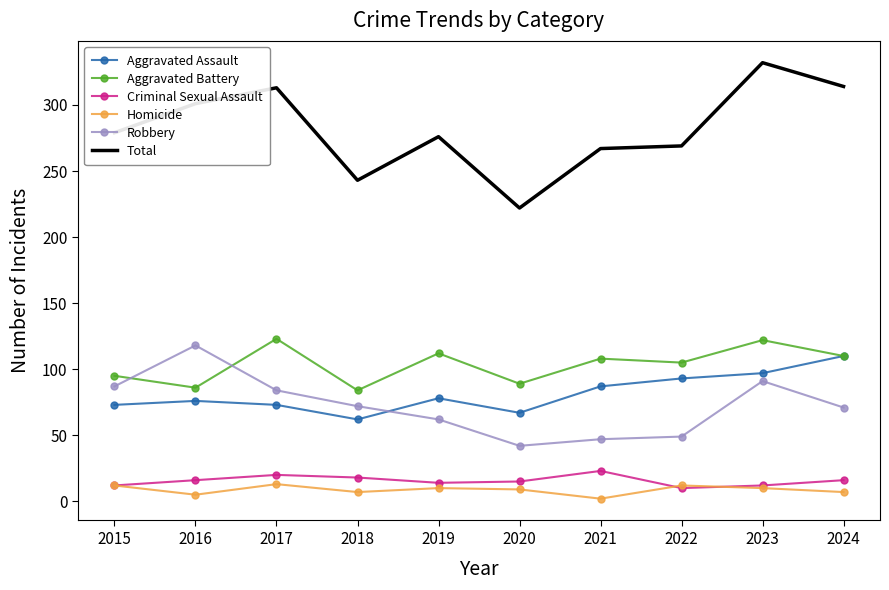

What is the difference between the maximum and minimum values in the Aggravated Assault series?

48